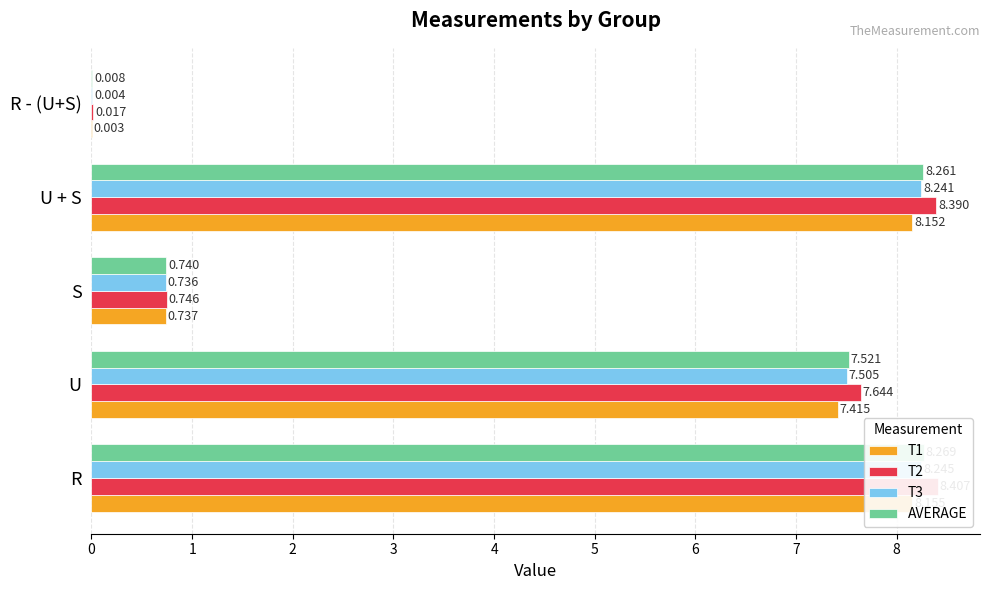

How many bars are there in total?

20